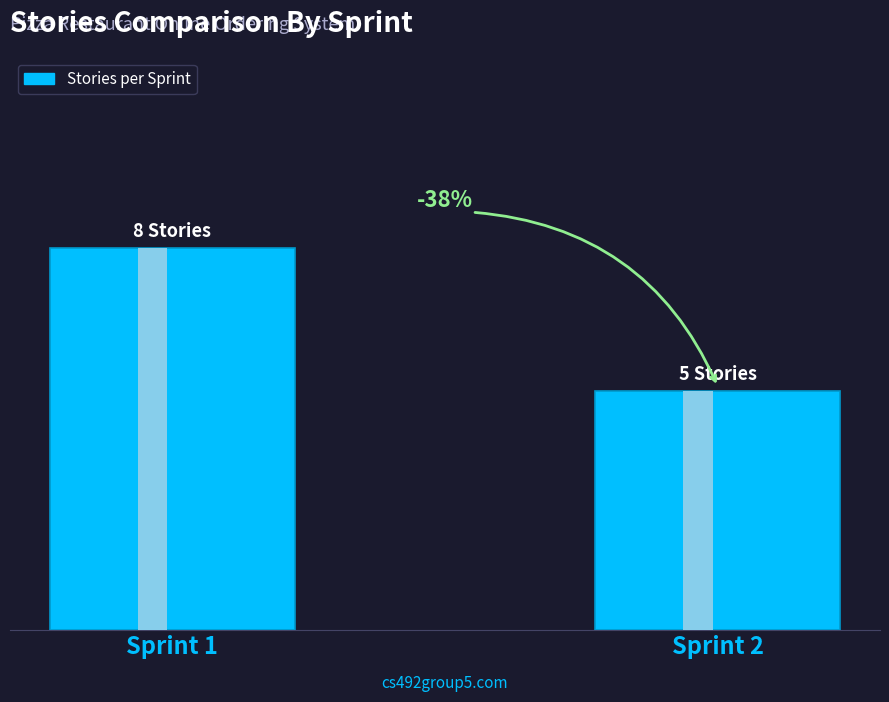

True or false: the data shows 8 at Sprint 1.

True